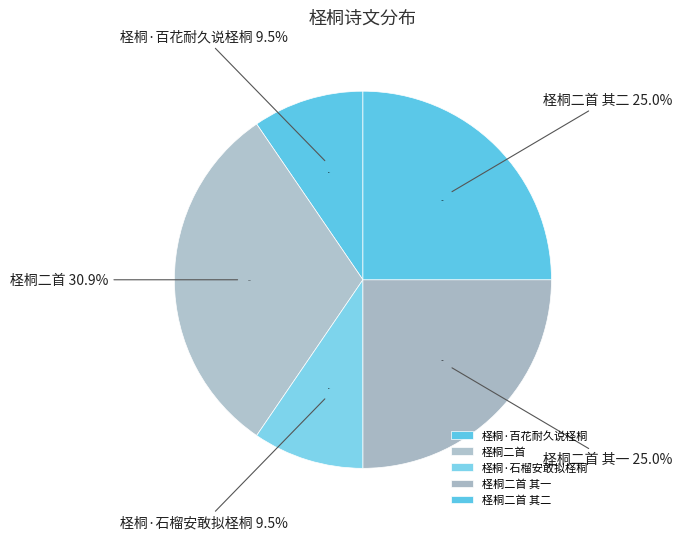

Which category has the biggest portion of the pie?

柽桐二首